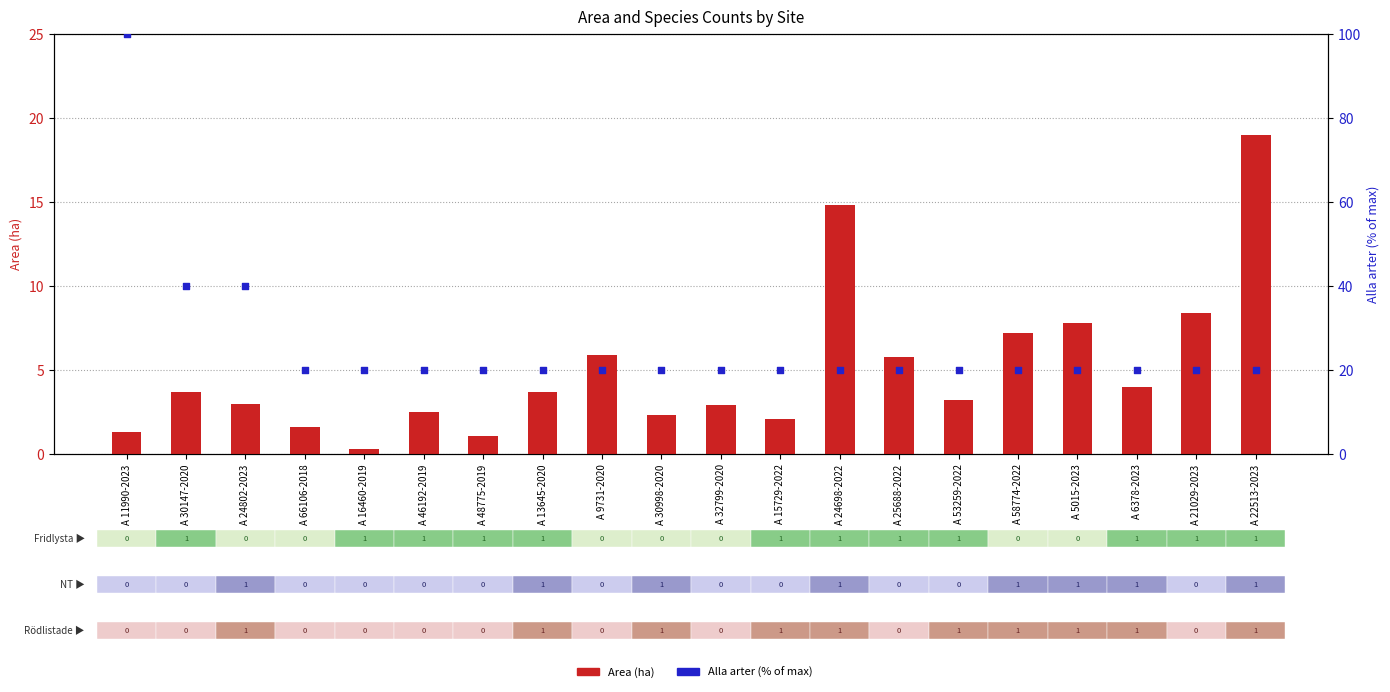

Which series has the widest spread of Y values?

Alla arter (% of max)